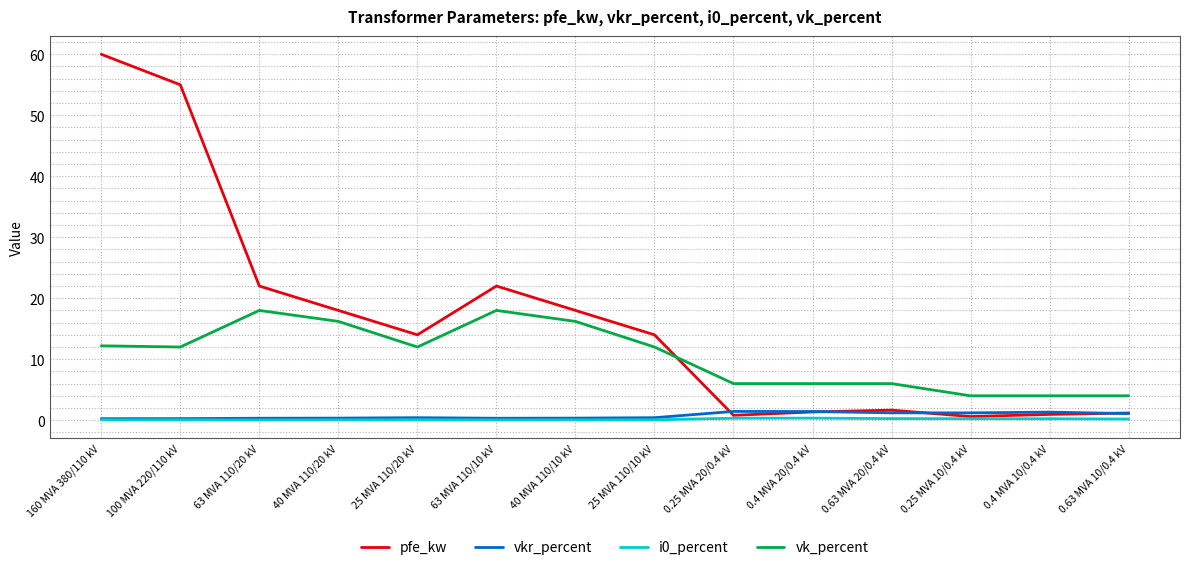

True or false: vk_percent has a value of 6.0 at 0.4 MVA 20/0.4 kV.

True